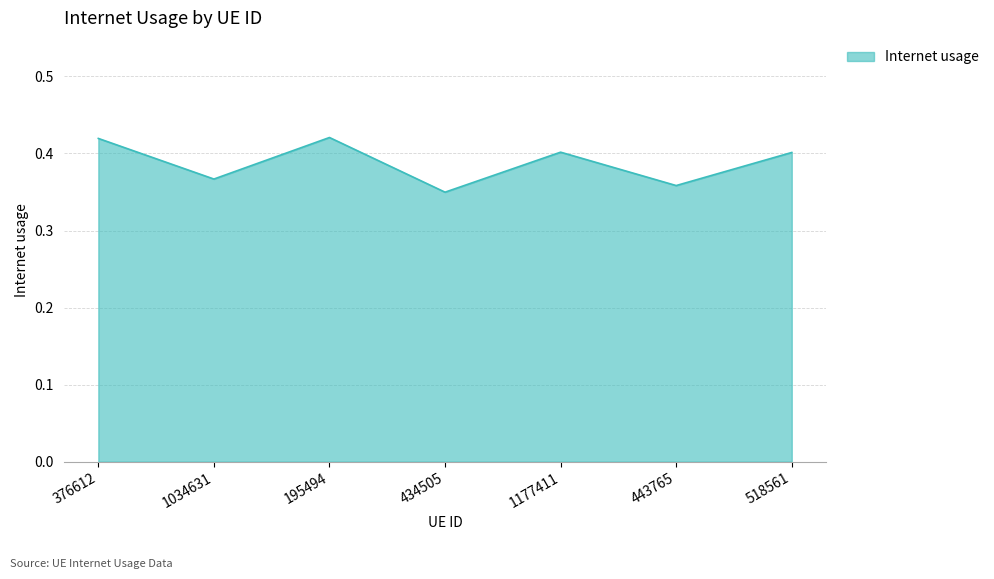

True or false: the data has more than 0 interior local peaks.

True